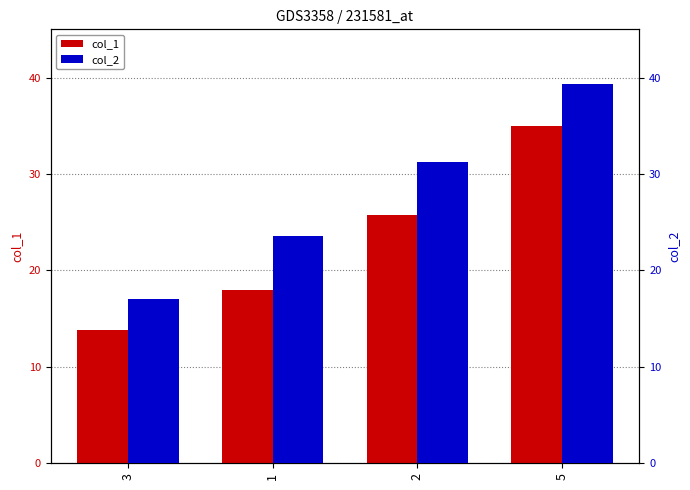

What is the difference between the highest and lowest values at 5?

4.4